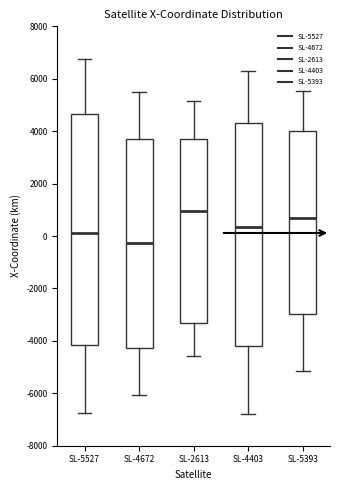

Reading left to right, transcribe this box plot: for each box, give where its median line is, the range the box spans, and where its two whiskers end, as read against the y-axis. The values are not printed on the chart, so give them approximately, as read against the axis.

SL-5527: median 200, box -4200 to 4600, whiskers -6800 to 6800
SL-4672: median -200, box -4200 to 3800, whiskers -6000 to 5400
SL-2613: median 1000, box -3400 to 3800, whiskers -4600 to 5200
SL-4403: median 400, box -4200 to 4400, whiskers -6800 to 6200
SL-5393: median 600, box -3000 to 4000, whiskers -5200 to 5600